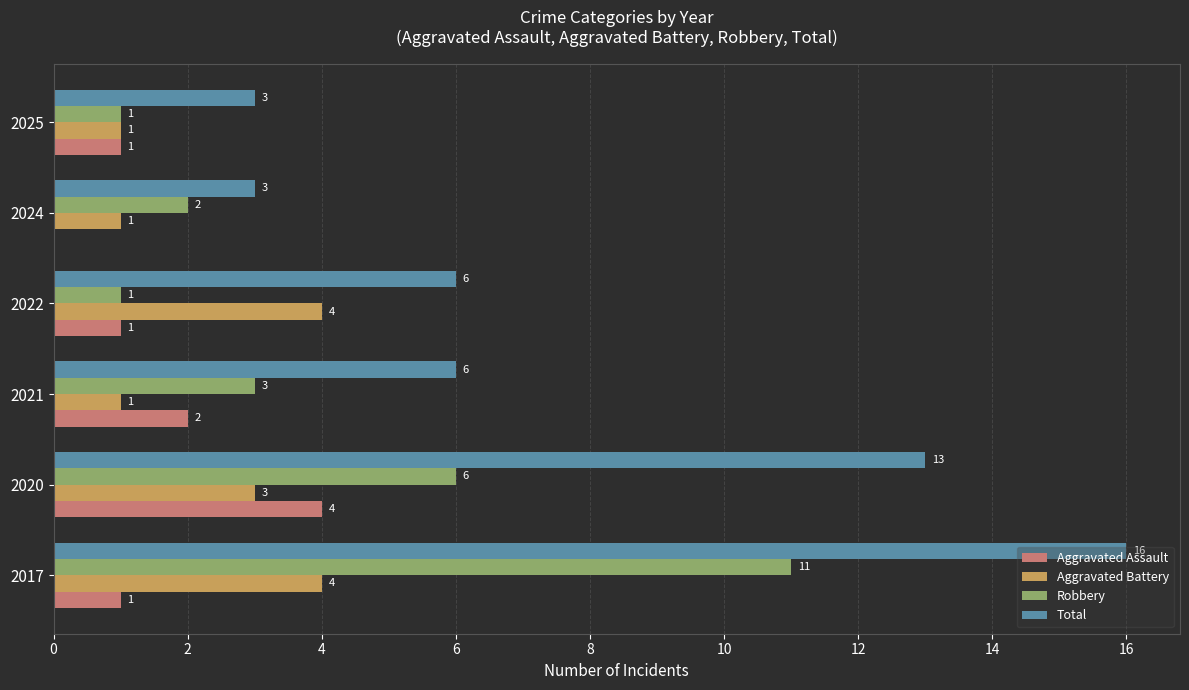

The Aggravated Assault series shows 4 at 2020. True or false?

True